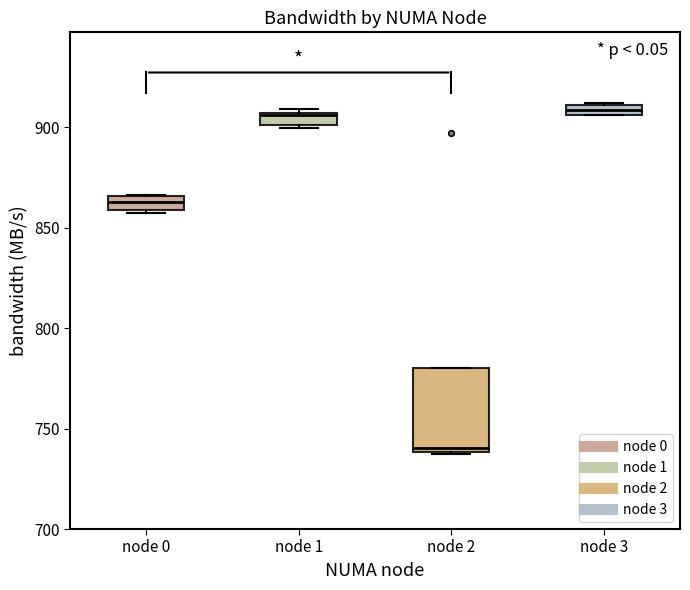

Which box is the tallest, from its lower edge to its upper edge?

node 2